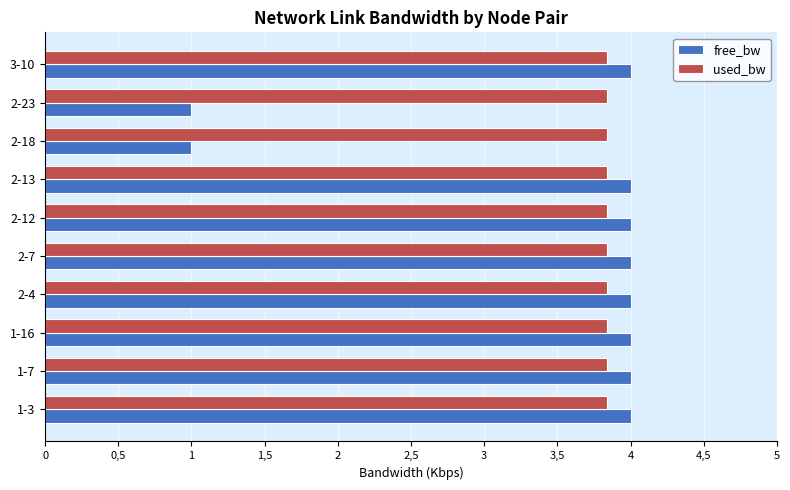

What are all the series names shown in the legend?

free_bw, used_bw